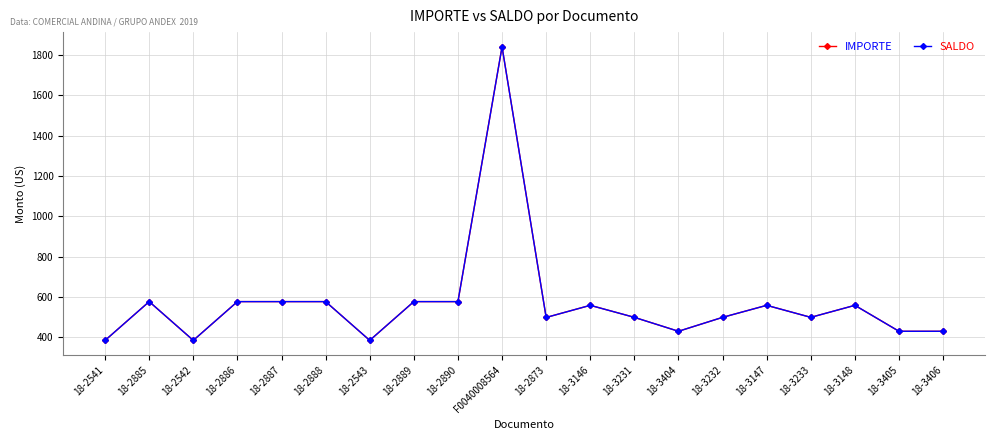

What is the label of the 17th point from the right?

18-2886